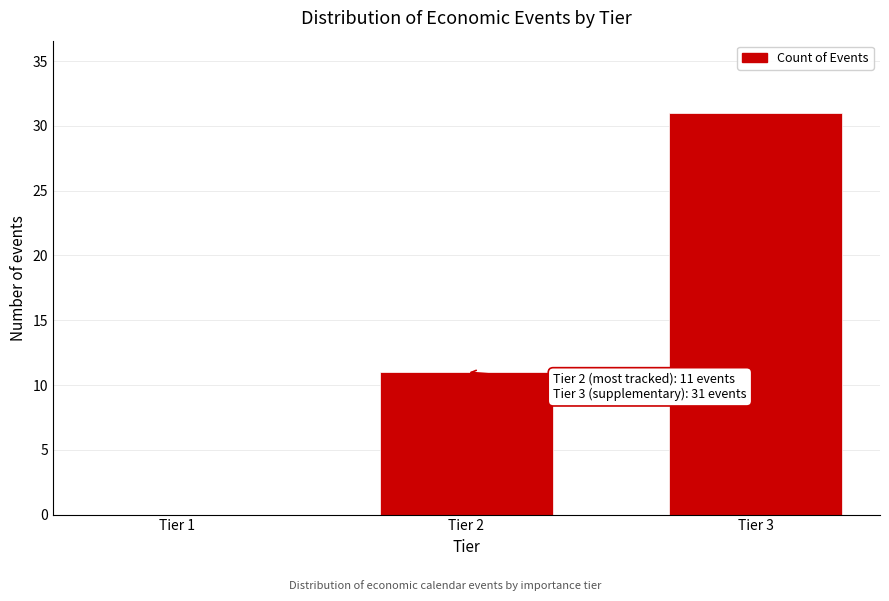

Reading right to left, extract all data points from this chart.

Tier 3=31	Tier 2=11	Tier 1=0